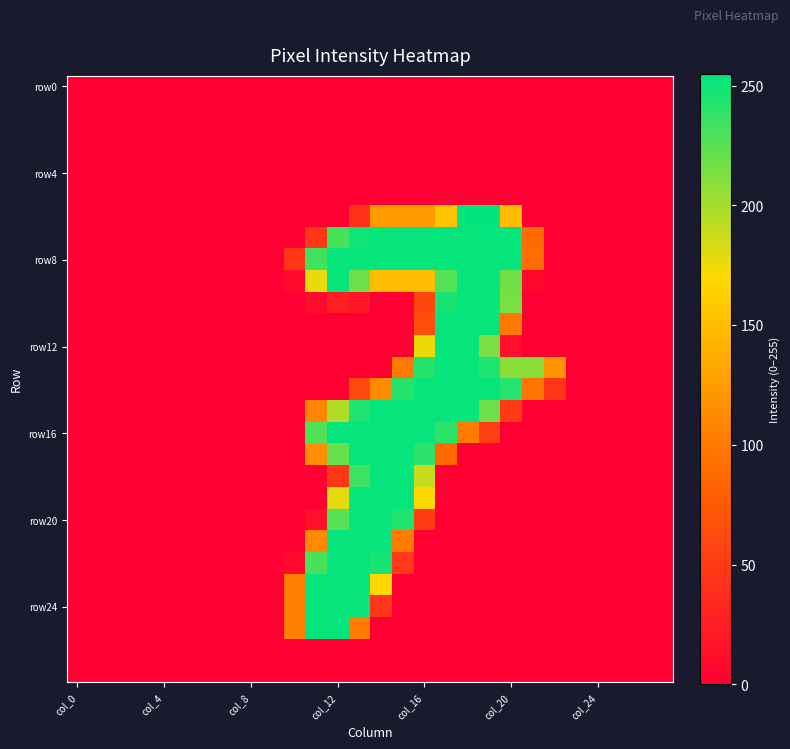

How many series are shown in this chart?

28